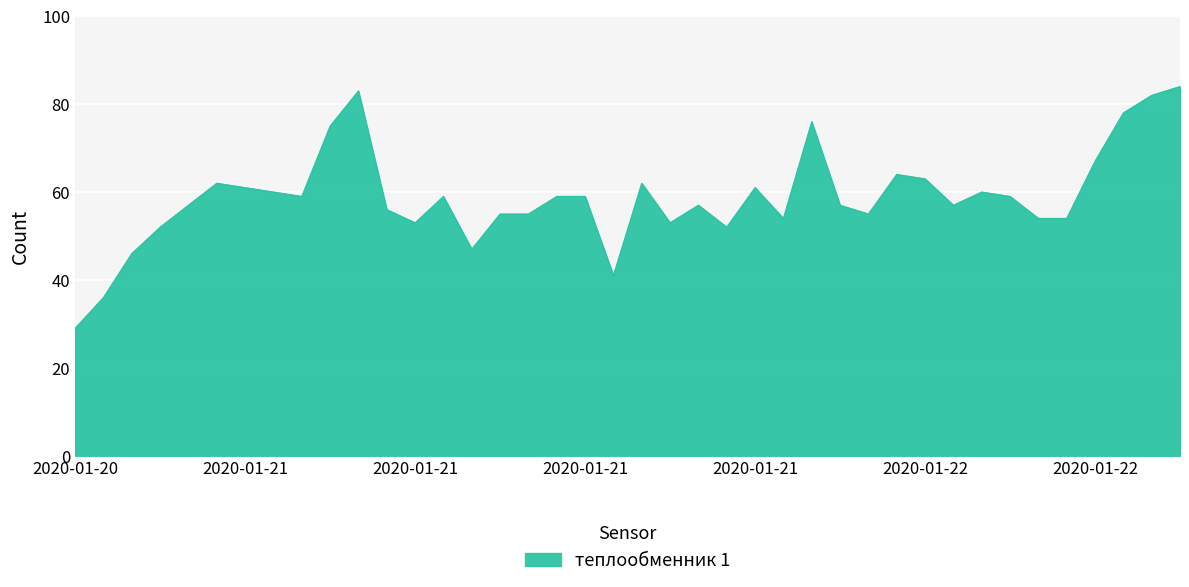

What is the greatest value displayed?

84